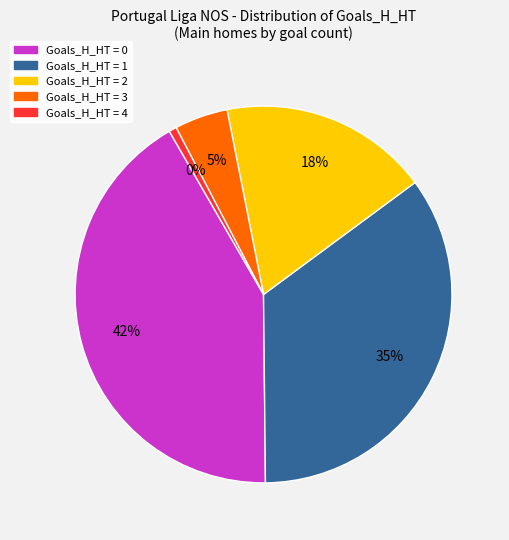

True or false: 2 accounts for 30% of the total.

False